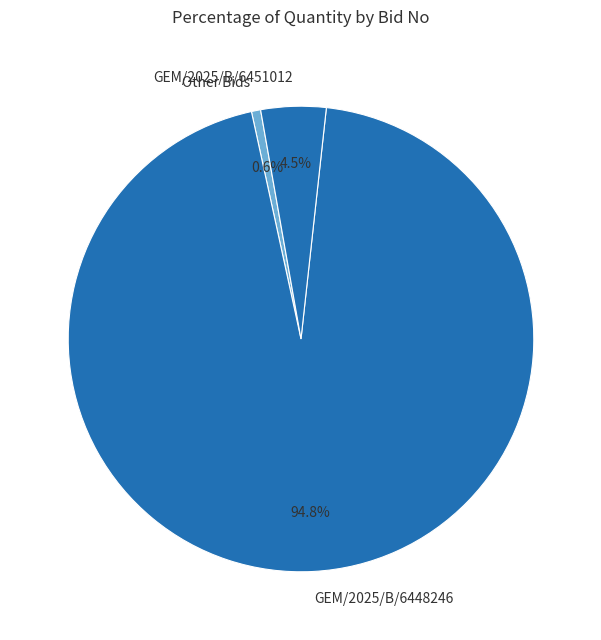

Between GEM/2025/B/6451012 and Other Bids, which is larger?

GEM/2025/B/6451012